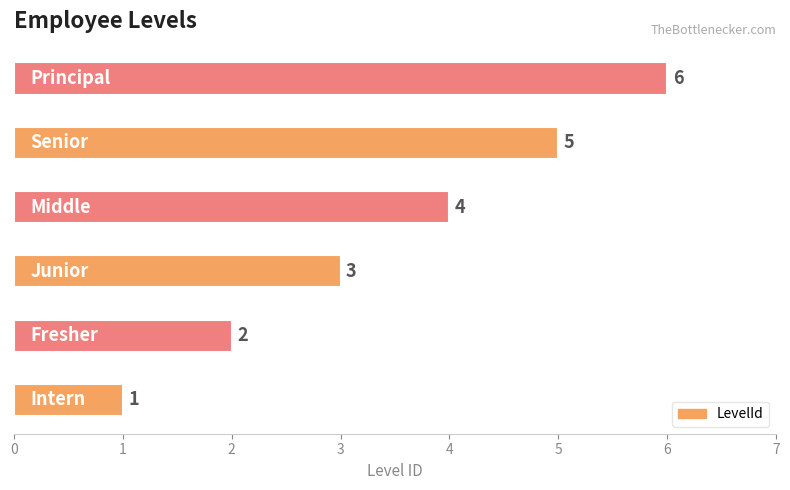

How many bars are there in total?

6